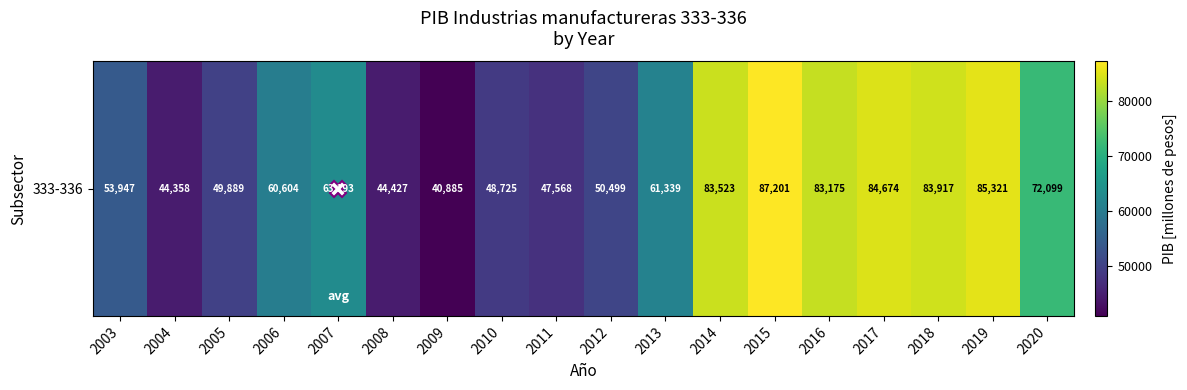

Between 2016 and 2005, which is larger?

2016